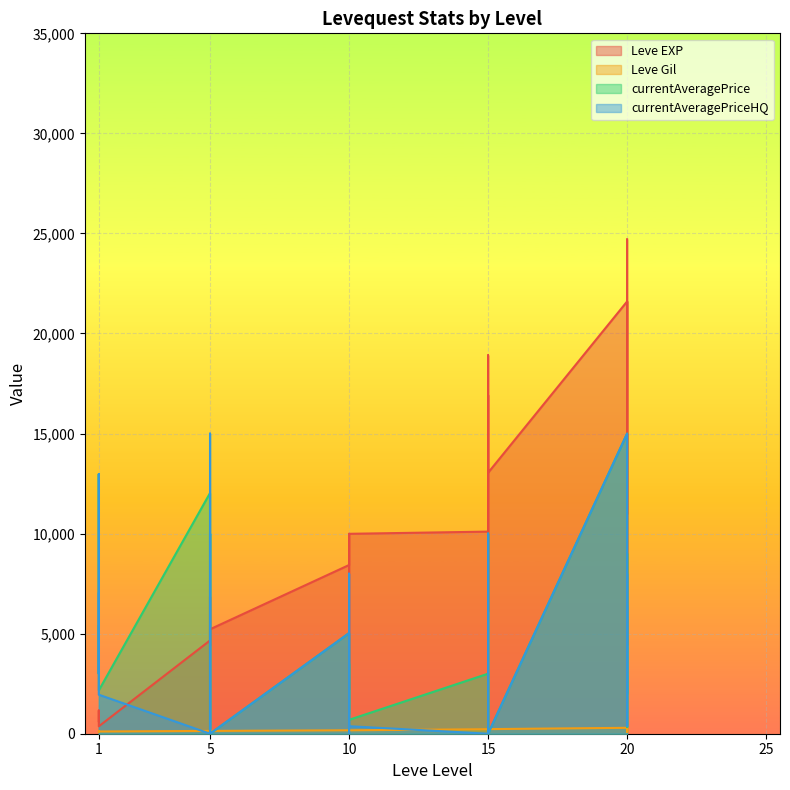

Which label corresponds to the largest value in the chart?

20